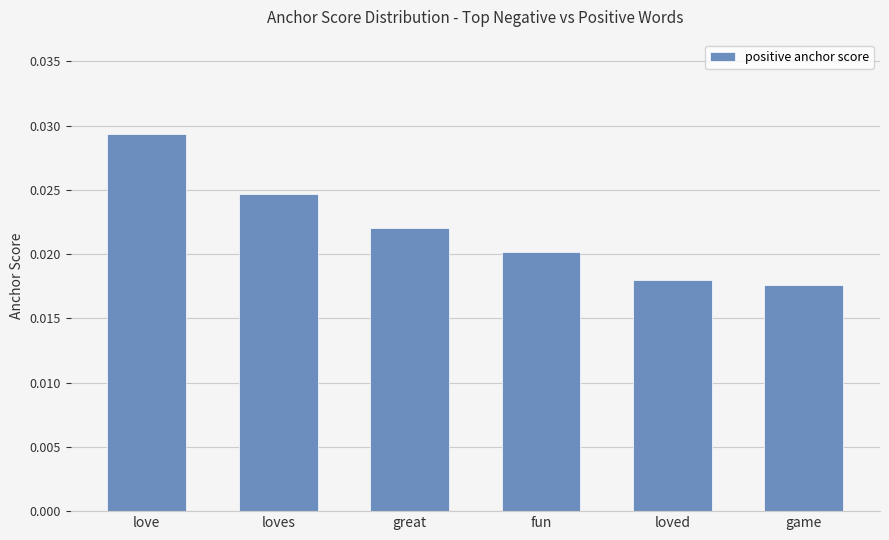

List the labels in order of value, largest first.

love, loves, great, fun, loved, game